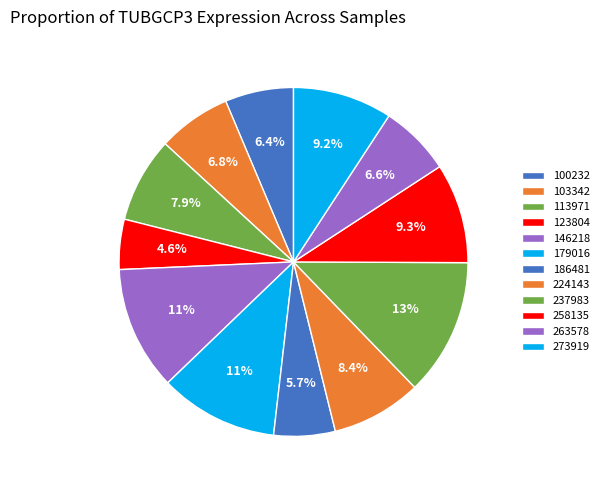

Is it true that 273919 is 4% of the pie?

False